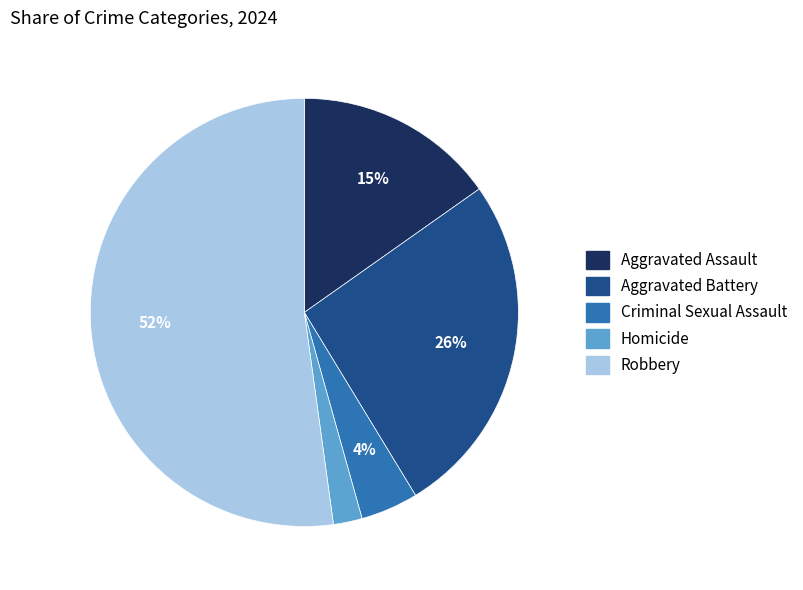

Is the sum of Criminal Sexual Assault and Aggravated Battery greater than half?

No